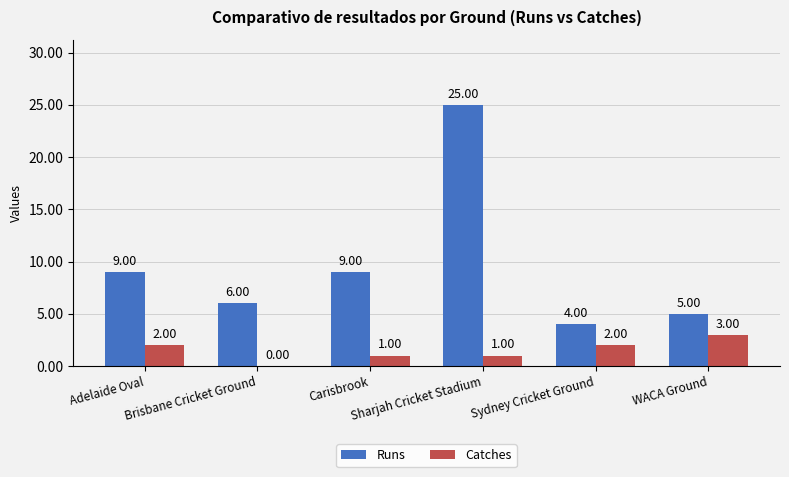

What is the sum of all Catches values?

9